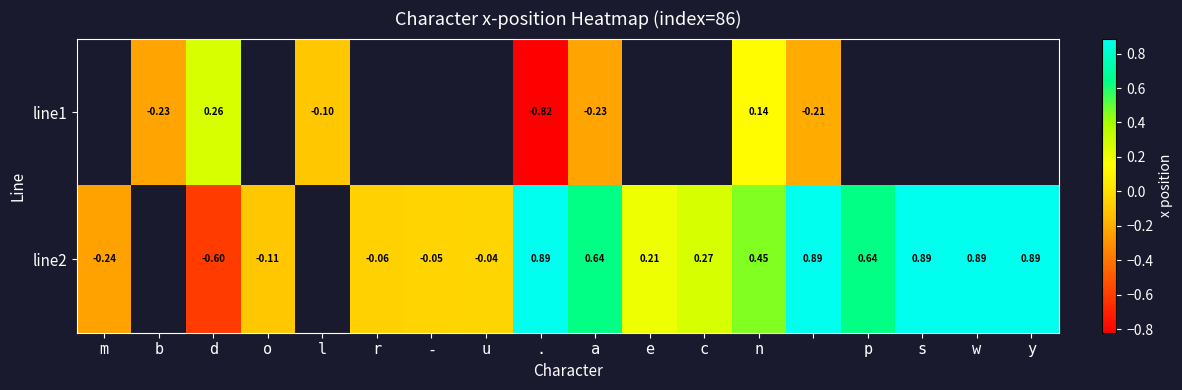

How many data points in line1 are less than 0?

5